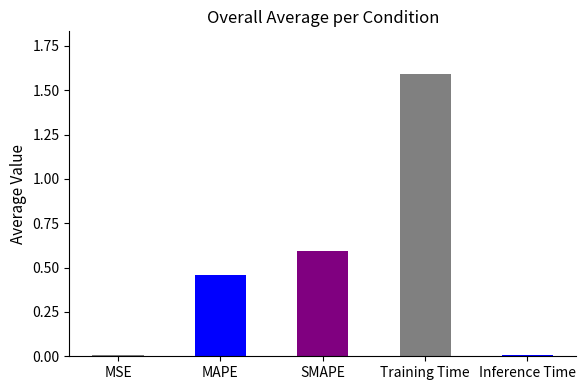

Are the bars grouped side by side (vs. stacked)?

No